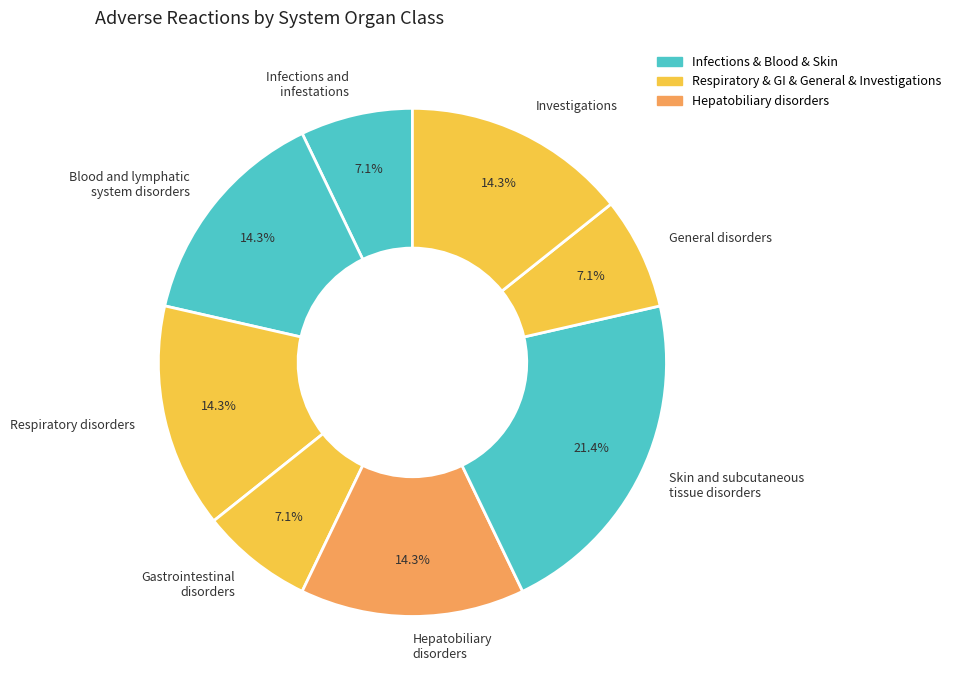

Is there a majority slice in this chart?

No